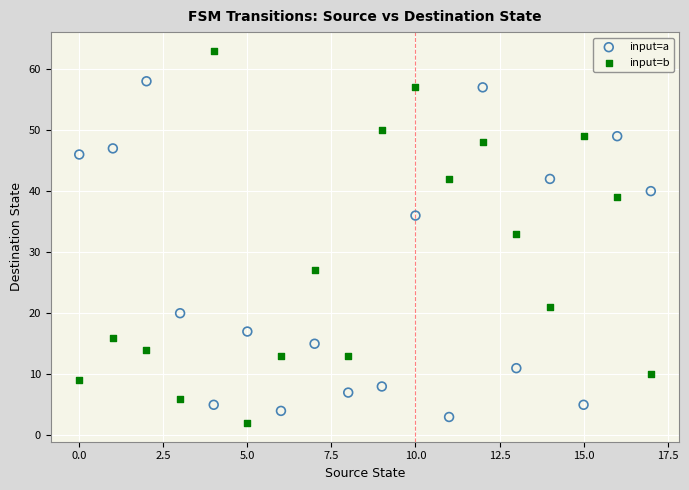

Which series contains the highest Y value?

input=b